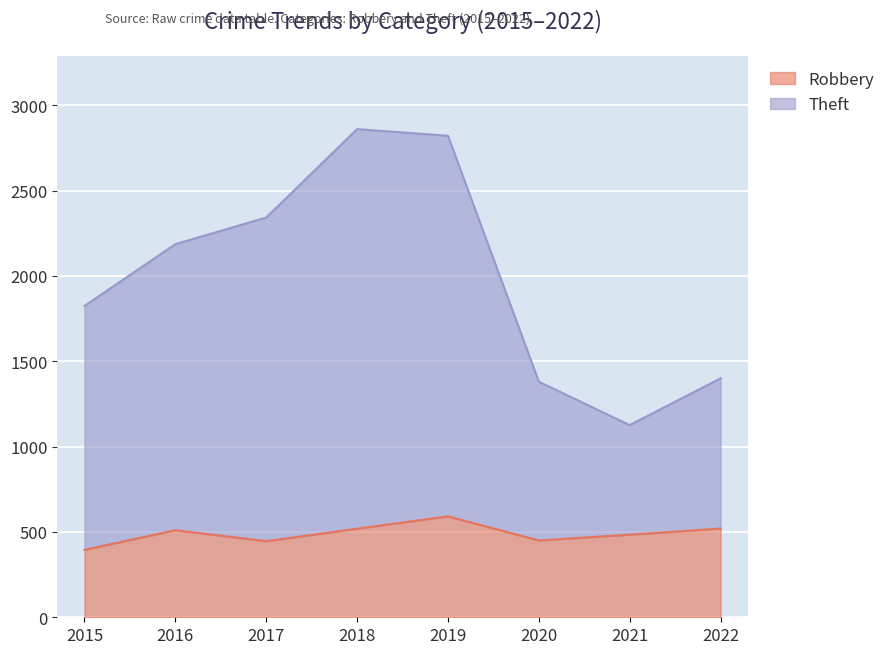

Rank the series at 2016 from highest to lowest value.

Theft, Robbery